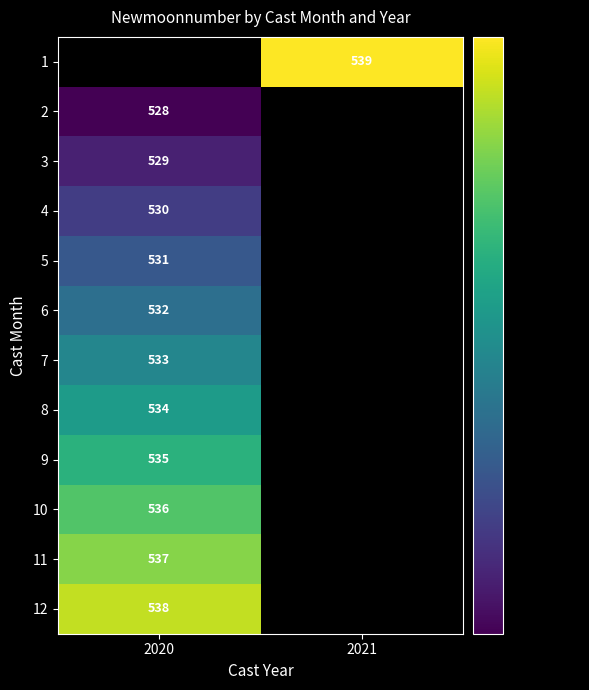

The 6 series shows 857 at 2020. True or false?

False